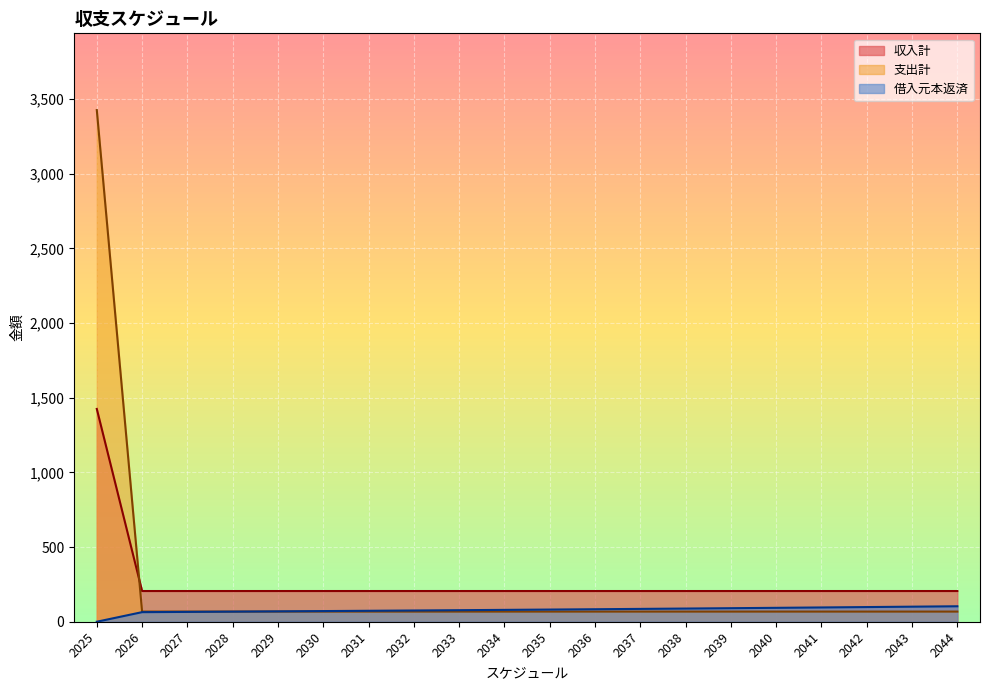

Does the chart display data point markers on the line(s)?

No